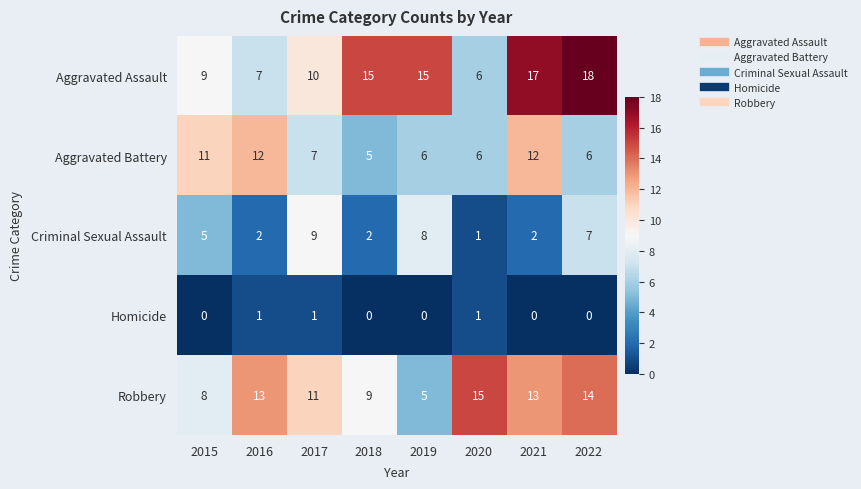

How many positive values does the Homicide series have?

3